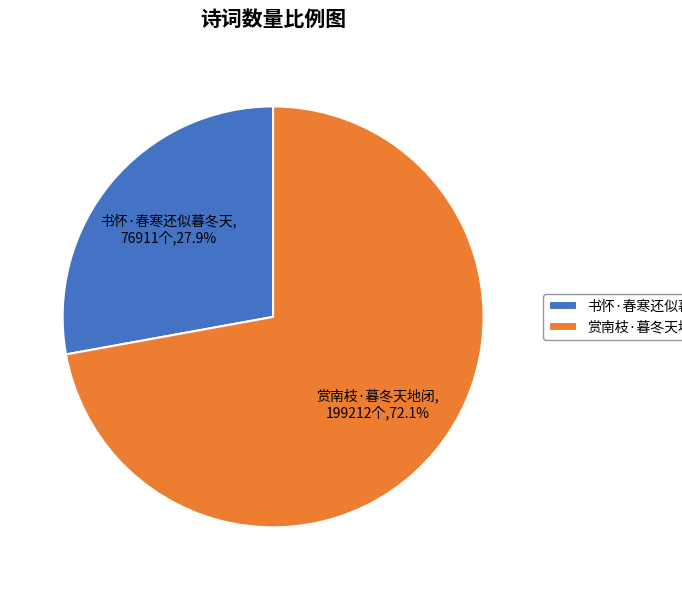

True or false: 赏南枝·暮冬天地闭 accounts for 72% of the total.

True